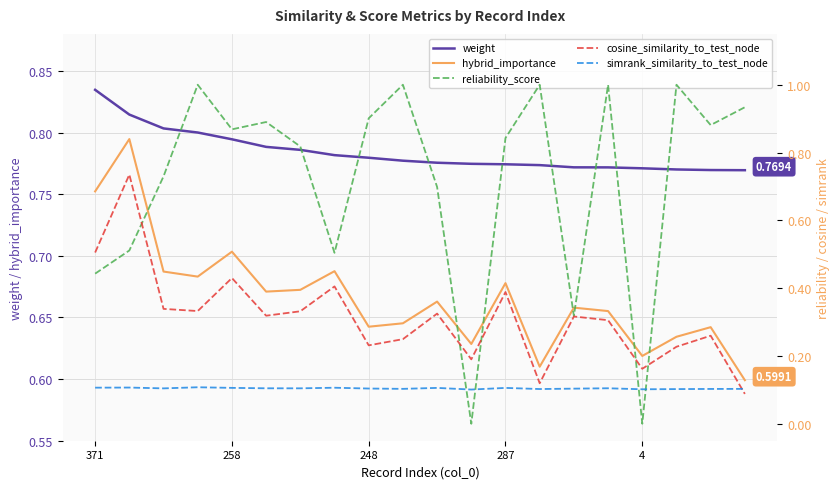

Does the chart display data point markers on the line(s)?

No